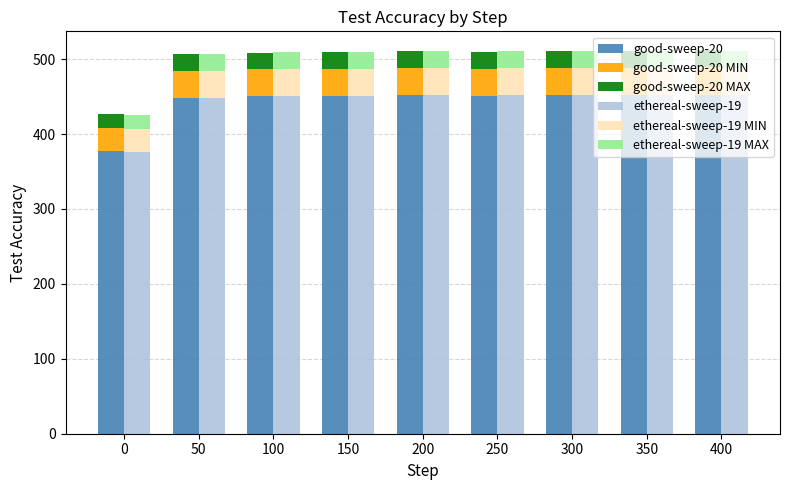

At which label is ethereal-sweep-19 closest to 414?

50